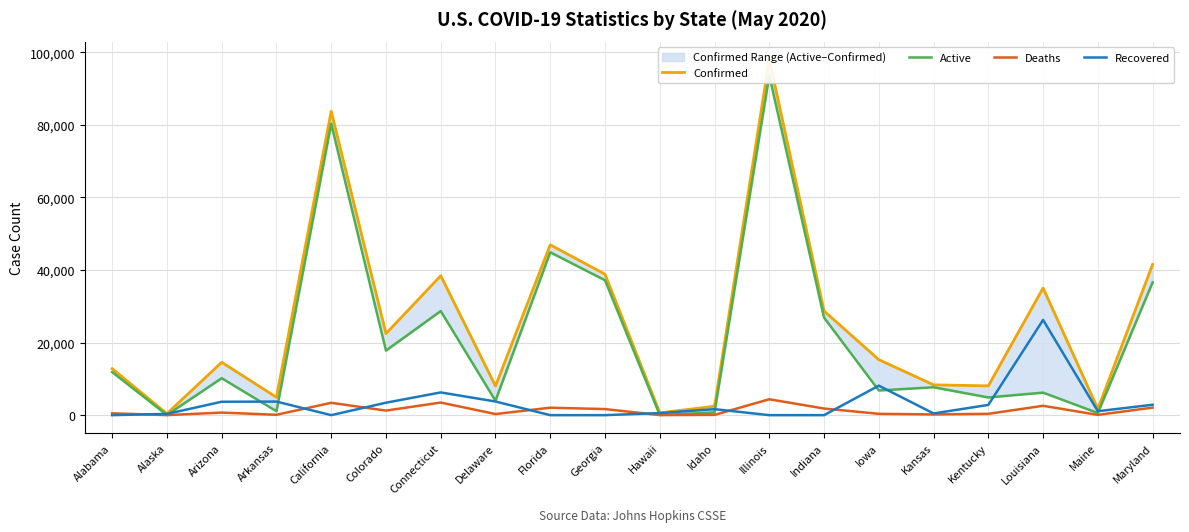

Which label corresponds to the largest value in the chart?

Illinois